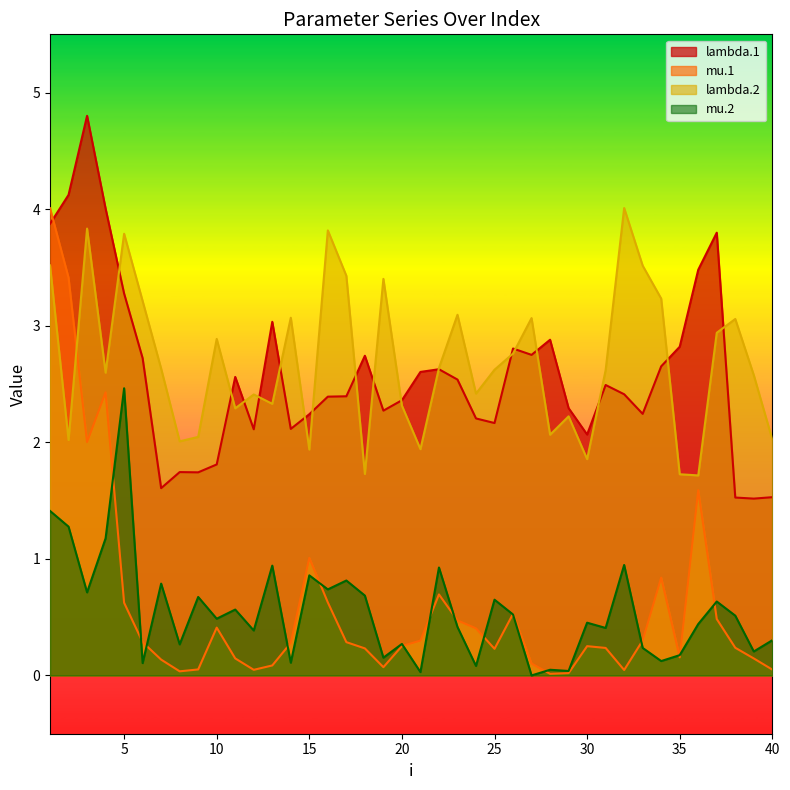

Reading right to left, extract all data points from this chart.

lambda.1: 40=1.5	39=1.5	38=1.5	37=3.8	36=3.5	35=2.8	34=2.7	33=2.2	32=2.4	31=2.5	30=2.1	29=2.3	28=2.9	27=2.8	26=2.8	25=2.2	24=2.2	23=2.5	22=2.6	21=2.6	20=2.4	19=2.3	18=2.7	17=2.4	16=2.4	15=2.2	14=2.1	13=3.0	12=2.1	11=2.6	10=1.8	9=1.7	8=1.7	7=1.6	6=2.7	5=3.3	4=4.0	3=4.8	2=4.1	1=3.9
mu.1: 40=0.1	39=0.1	38=0.2	37=0.5	36=1.6	35=0.2	34=0.8	33=0.3	32=0.0	31=0.2	30=0.3	29=0.0	28=0.0	27=0.1	26=0.5	25=0.2	24=0.4	23=0.5	22=0.7	21=0.3	20=0.3	19=0.1	18=0.2	17=0.3	16=0.6	15=1.0	14=0.3	13=0.1	12=0.0	11=0.1	10=0.4	9=0.1	8=0.0	7=0.1	6=0.3	5=0.6	4=2.4	3=2.0	2=3.4	1=4.0
lambda.2: 40=2.0	39=2.6	38=3.1	37=2.9	36=1.7	35=1.7	34=3.2	33=3.5	32=4.0	31=2.6	30=1.9	29=2.2	28=2.1	27=3.1	26=2.8	25=2.6	24=2.4	23=3.1	22=2.6	21=1.9	20=2.3	19=3.4	18=1.7	17=3.4	16=3.8	15=1.9	14=3.1	13=2.3	12=2.4	11=2.3	10=2.9	9=2.0	8=2.0	7=2.6	6=3.2	5=3.8	4=2.6	3=3.8	2=2.0	1=3.5
mu.2: 40=0.3	39=0.2	38=0.5	37=0.6	36=0.4	35=0.2	34=0.1	33=0.2	32=0.9	31=0.4	30=0.5	29=0.0	28=0.0	27=0.0	26=0.5	25=0.6	24=0.1	23=0.4	22=0.9	21=0.0	20=0.3	19=0.2	18=0.7	17=0.8	16=0.7	15=0.9	14=0.1	13=0.9	12=0.4	11=0.6	10=0.5	9=0.7	8=0.3	7=0.8	6=0.1	5=2.5	4=1.2	3=0.7	2=1.3	1=1.4